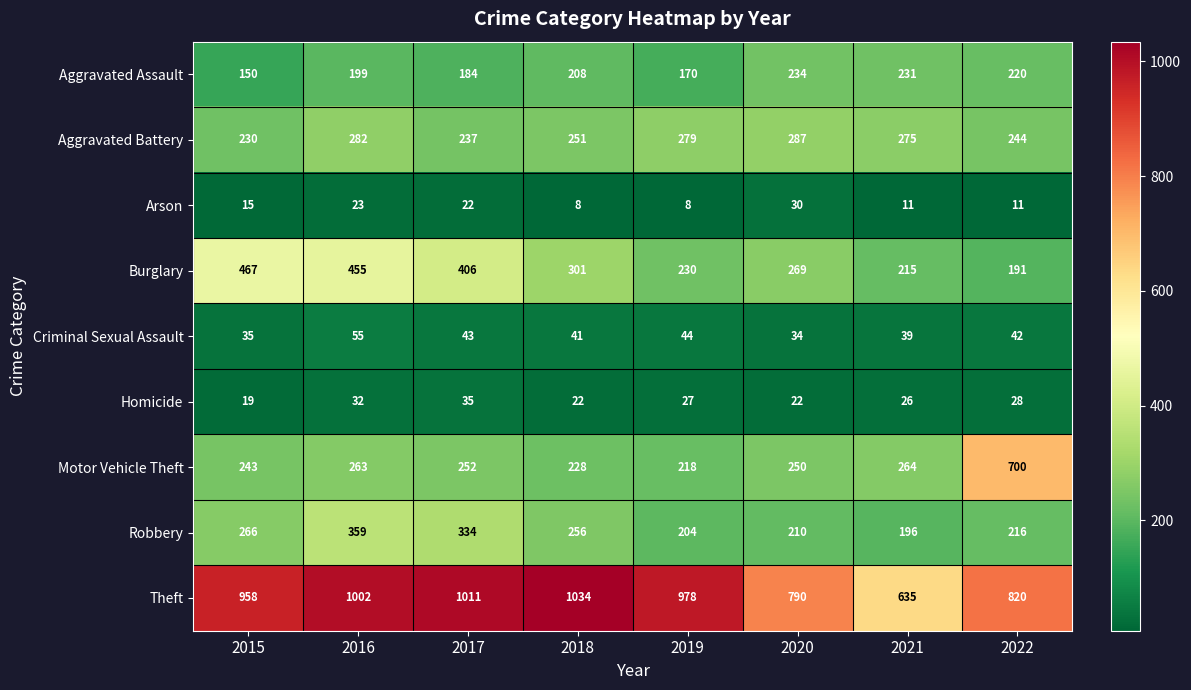

Between 2017 and 2020, which series saw the biggest shift?

Theft